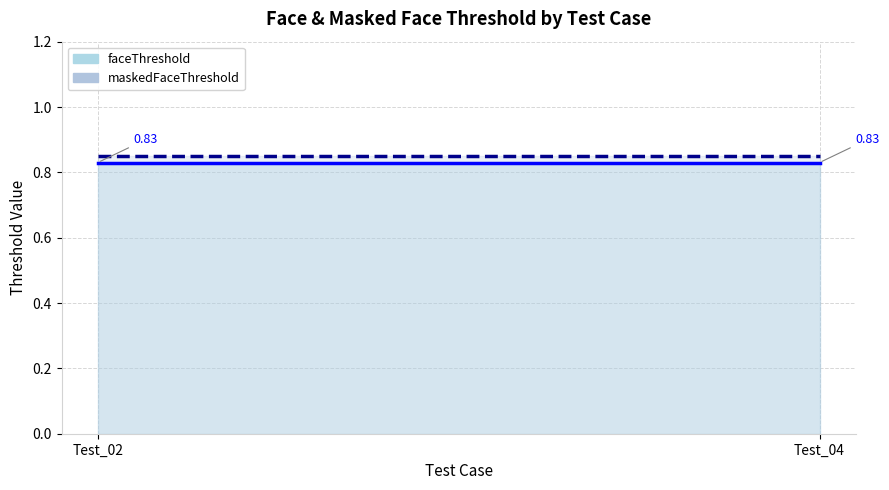

What is the average value of the faceThreshold series?

0.8